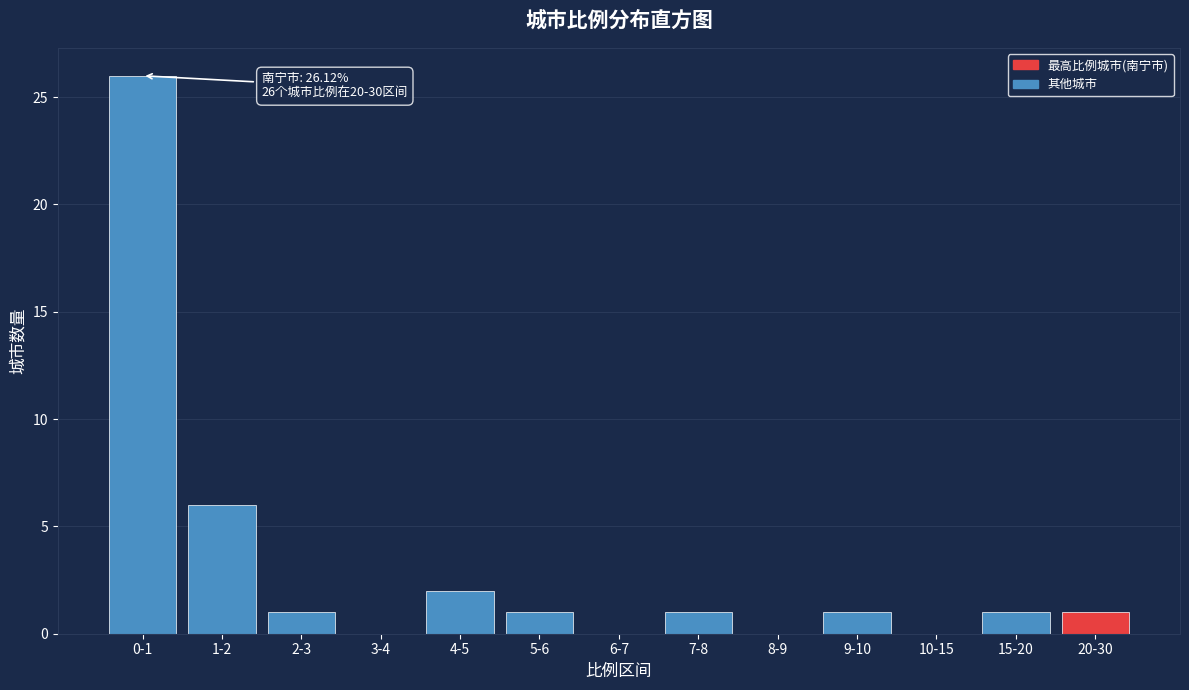

Reading left to right, transcribe all the data shown in this chart.

0-1=26	1-2=6	2-3=1	3-4=0	4-5=2	5-6=1	6-7=0	7-8=1	8-9=0	9-10=1	10-15=0	15-20=1	20-30=1